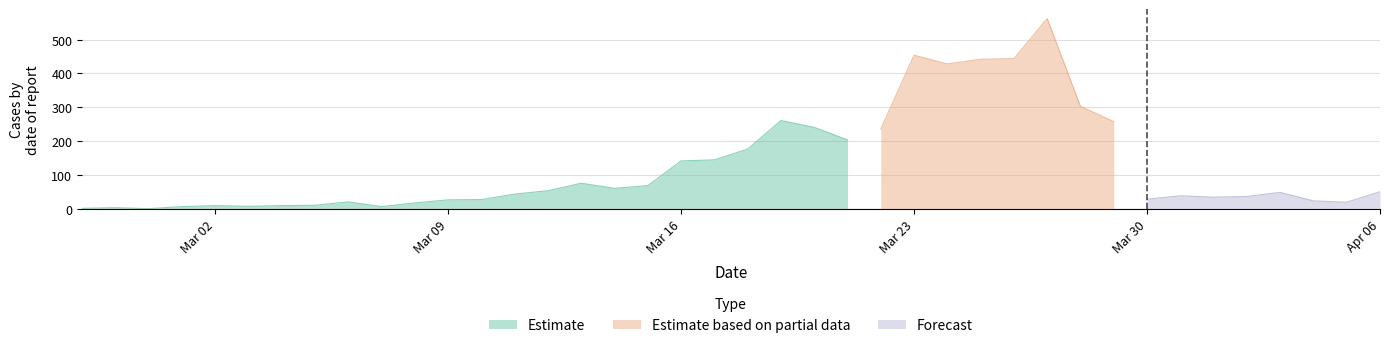

Where is Estimate nearest to the value 131?

Mar 16